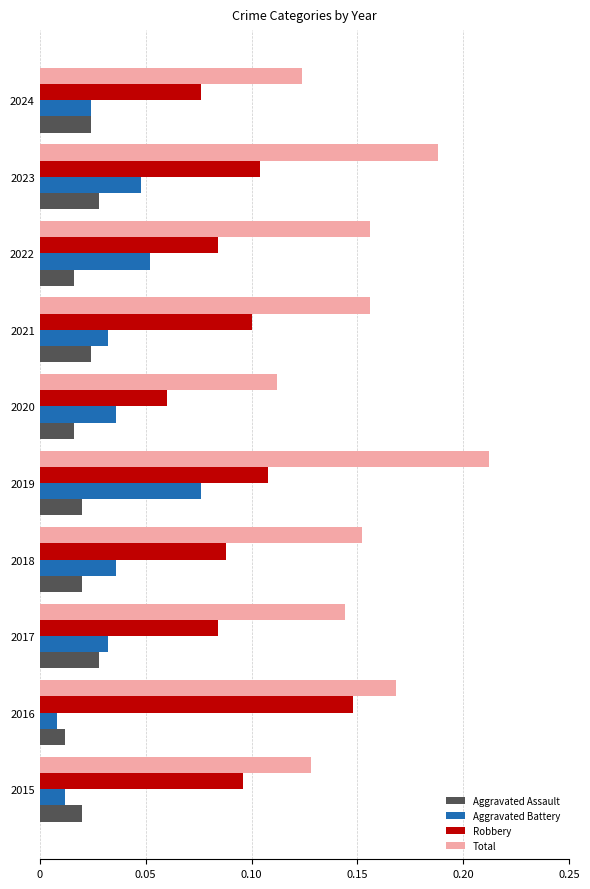

What is the sum of all Aggravated Battery values?

0.4